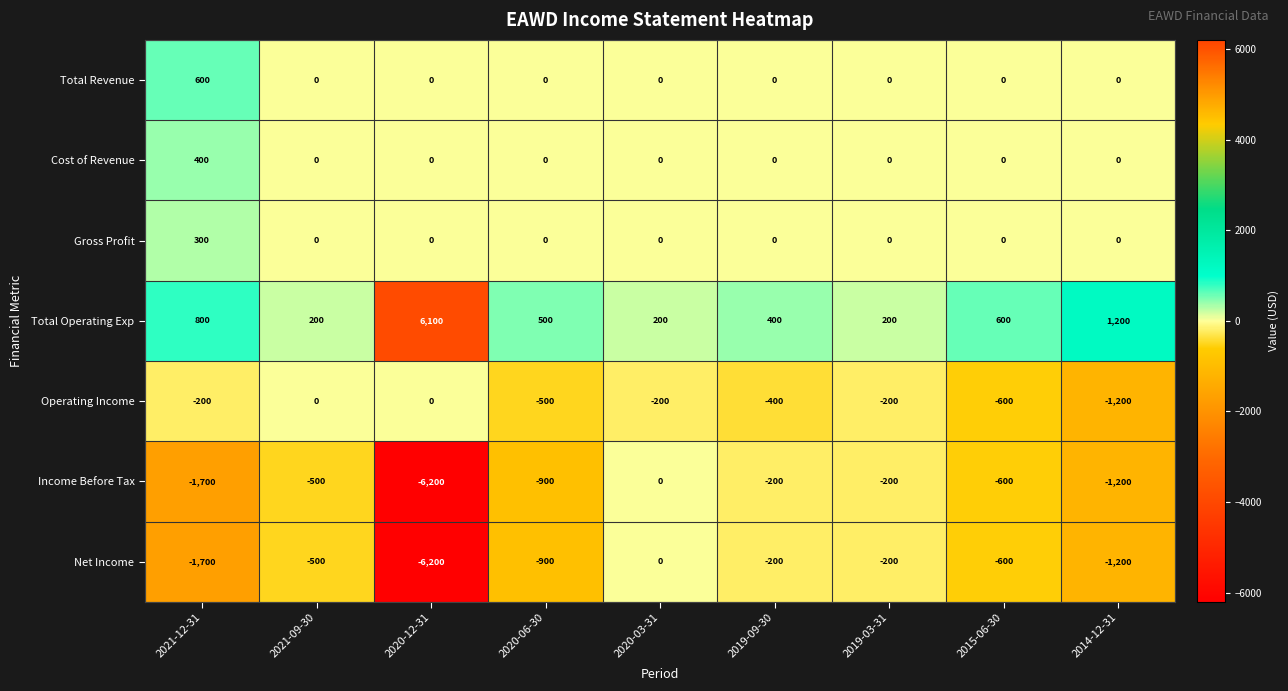

Count the number of data series in this chart.

7